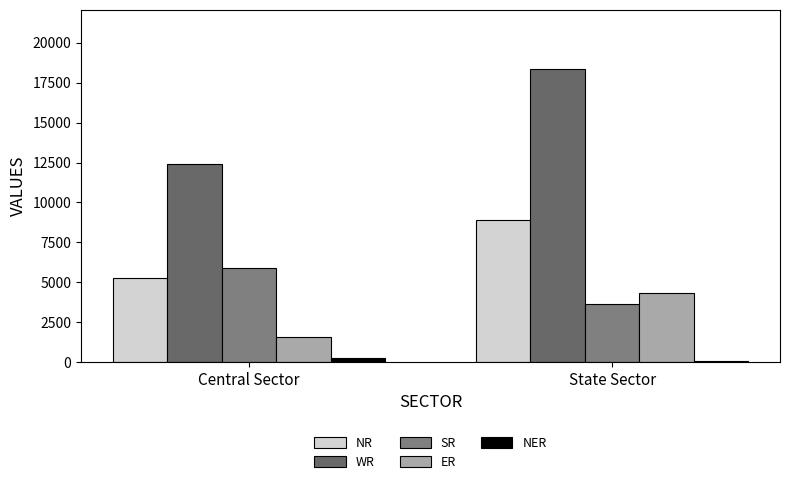

Reading left to right, transcribe all the data shown in this chart.

NR: Central Sector=5260	State Sector=8885
WR: Central Sector=12421	State Sector=18388
SR: Central Sector=5902	State Sector=3620
ER: Central Sector=1580	State Sector=4315
NER: Central Sector=245	State Sector=50